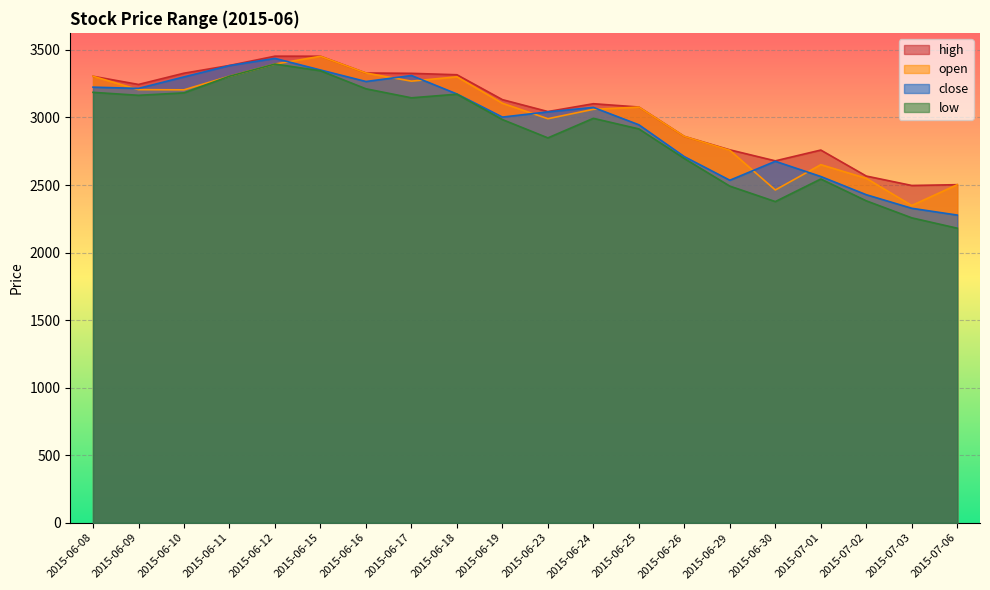

Where is the first local minimum for close?

2015-06-09